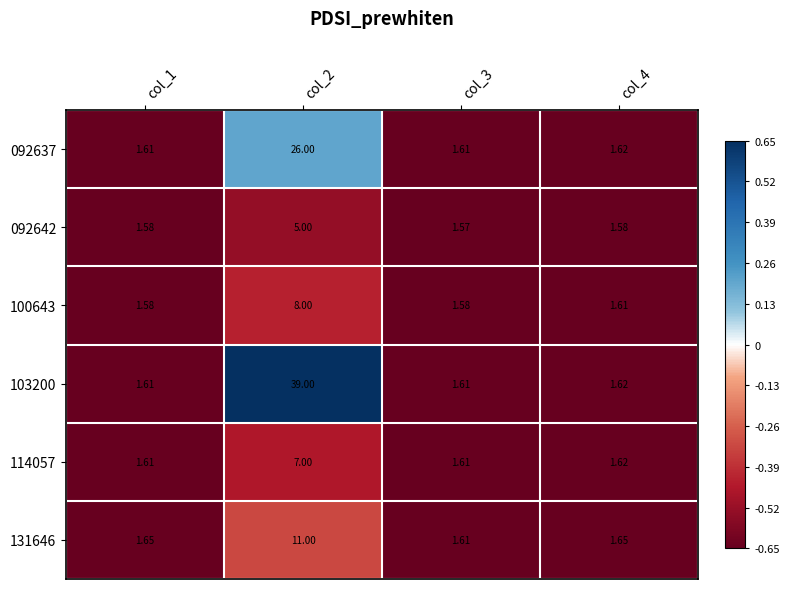

Is the value of 092642 at col_2 greater than the value of 114057 at col_4?

Yes